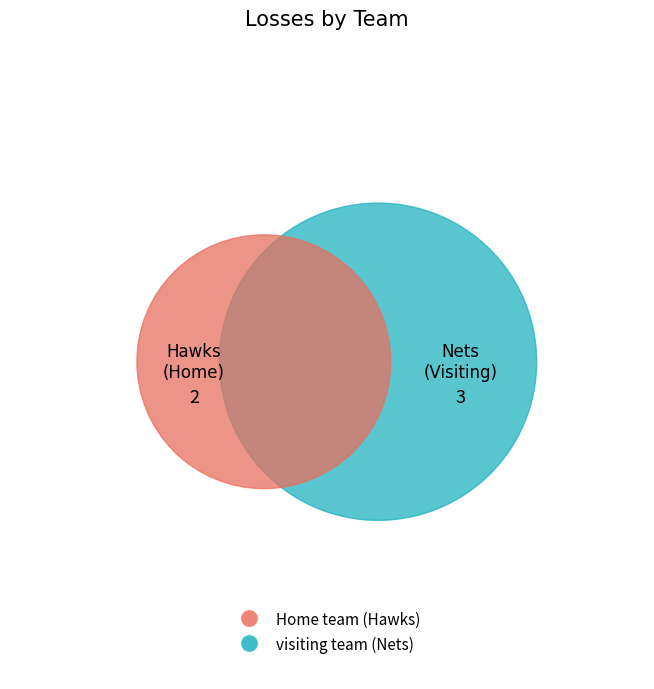

What is the smallest slice in the pie chart?

Home team